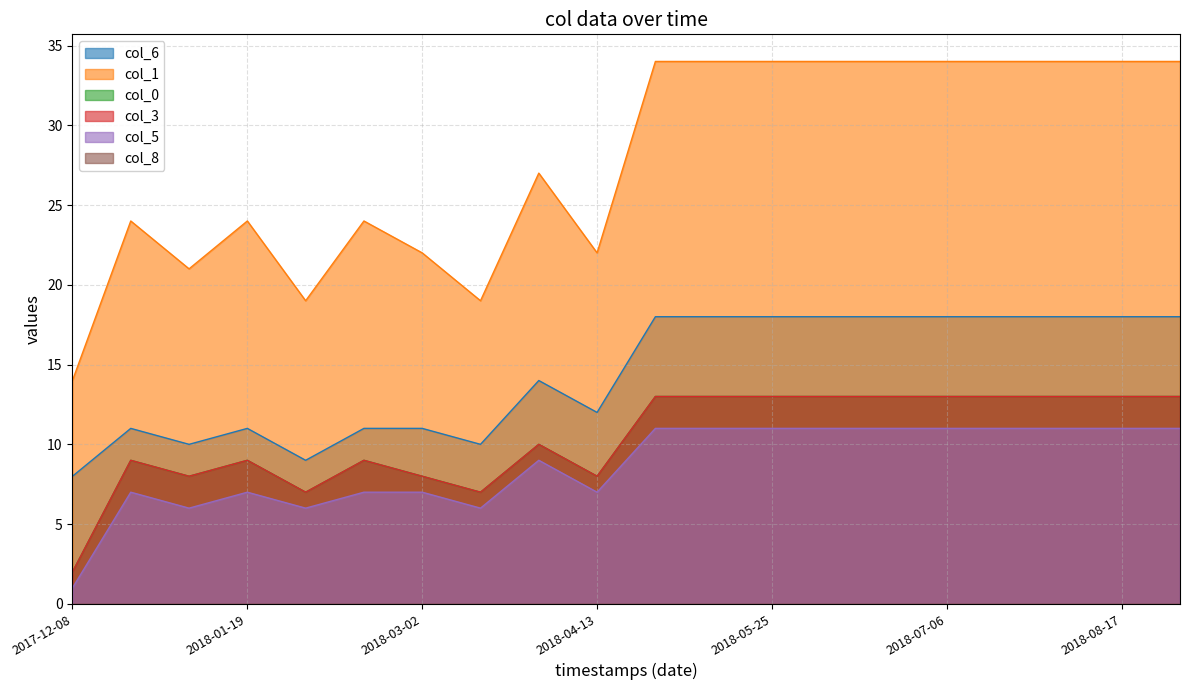

What is the value of the col_0 point at the 2nd from the left?

9